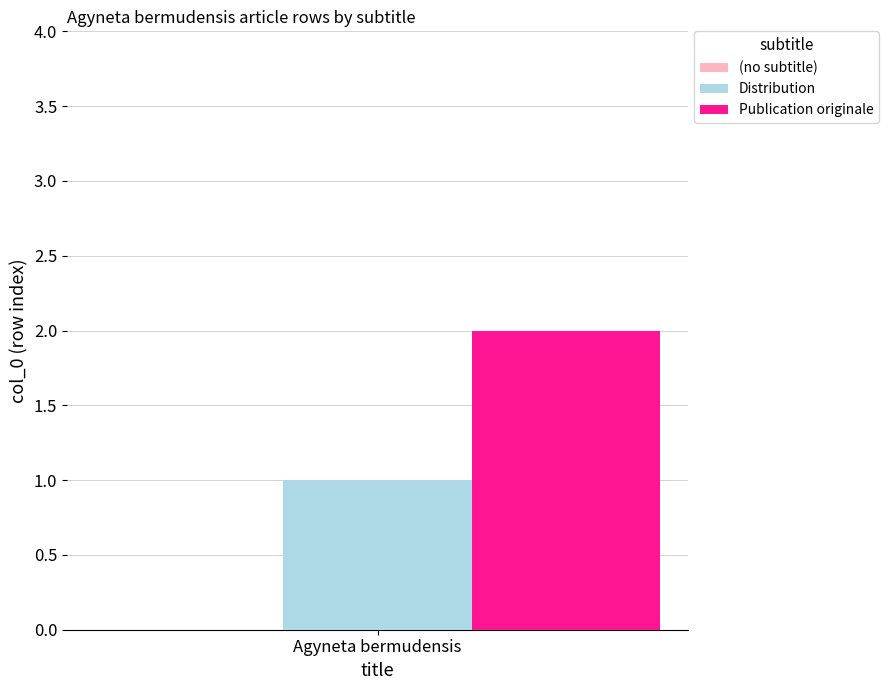

Are the bars grouped side by side (vs. stacked)?

Yes